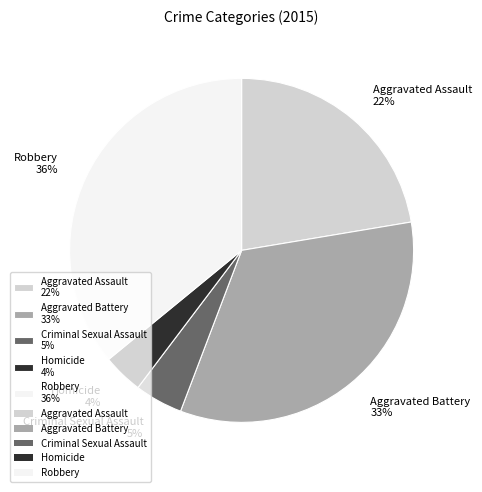

To the nearest percent, what is the difference between the largest and smallest slice percentages?

32%